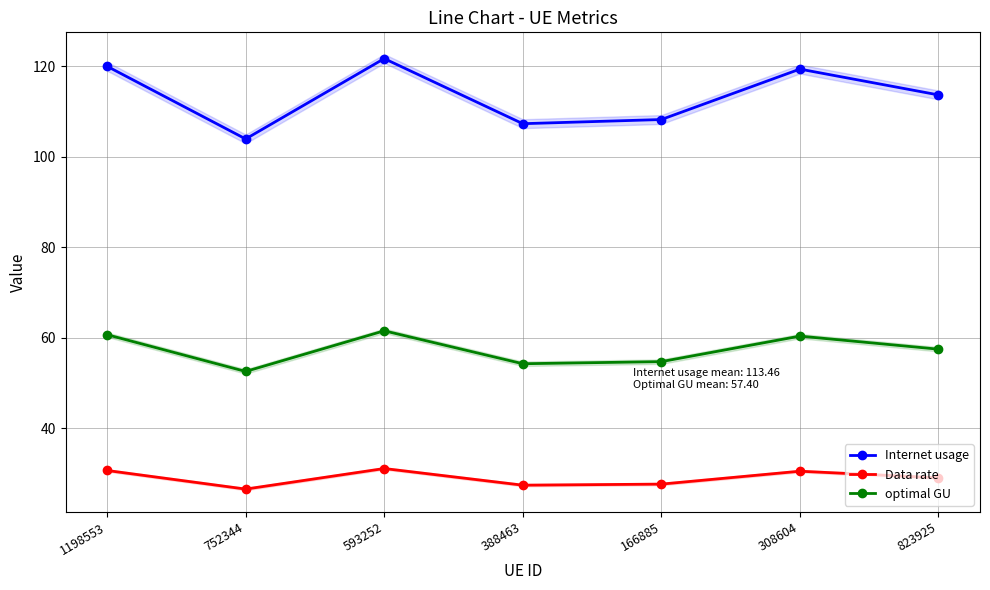

True or false: Data rate and optimal GU cross at least once.

False